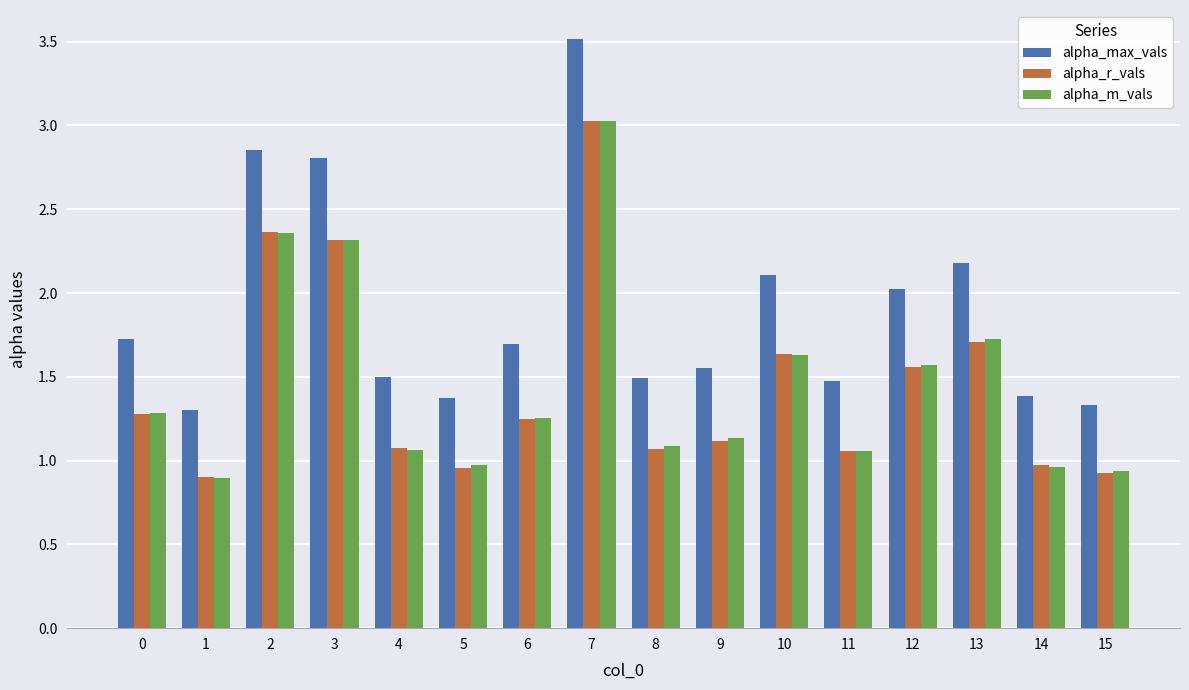

What is the difference between the highest and lowest values at 13?

0.5